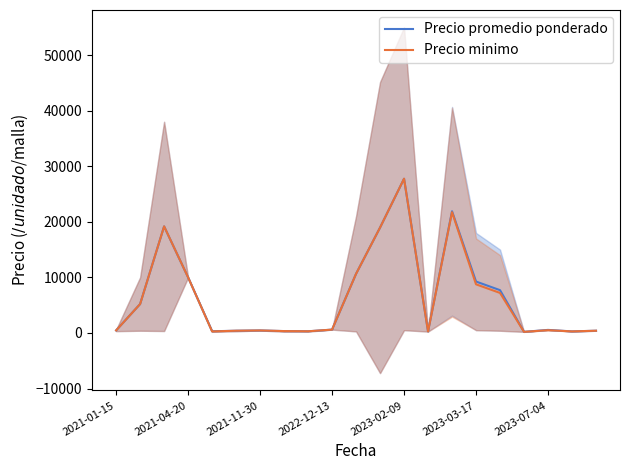

What is the maximum value shown in the chart?

27750.0